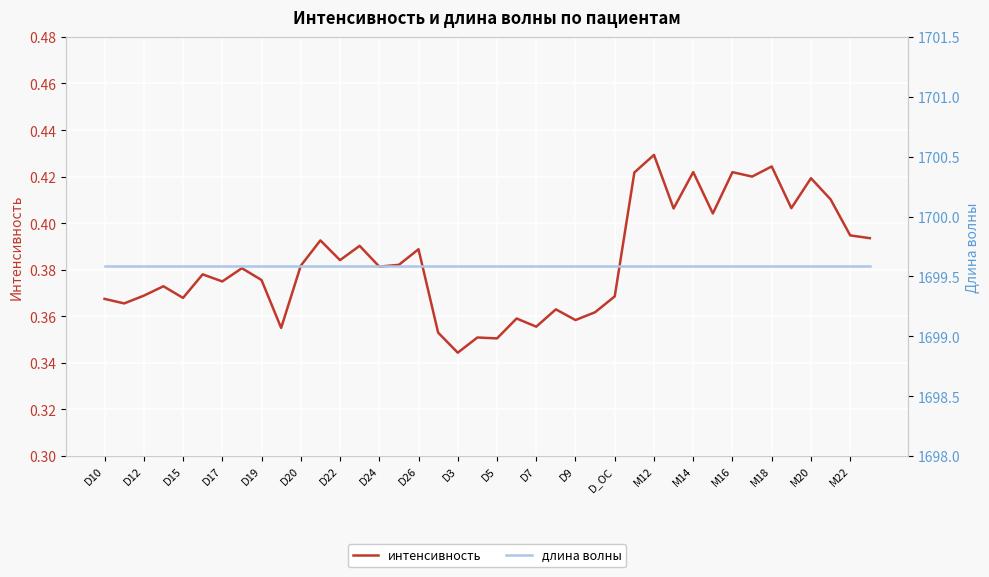

At which label is интенсивность closest to 0?

D3